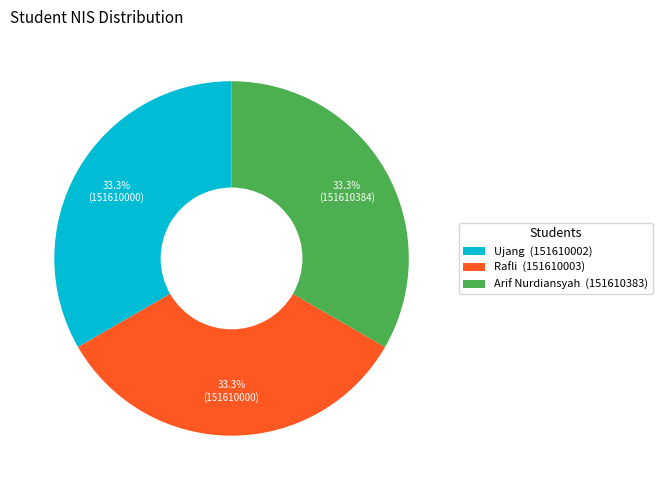

Is it true that Rafli is 44% of the pie?

False